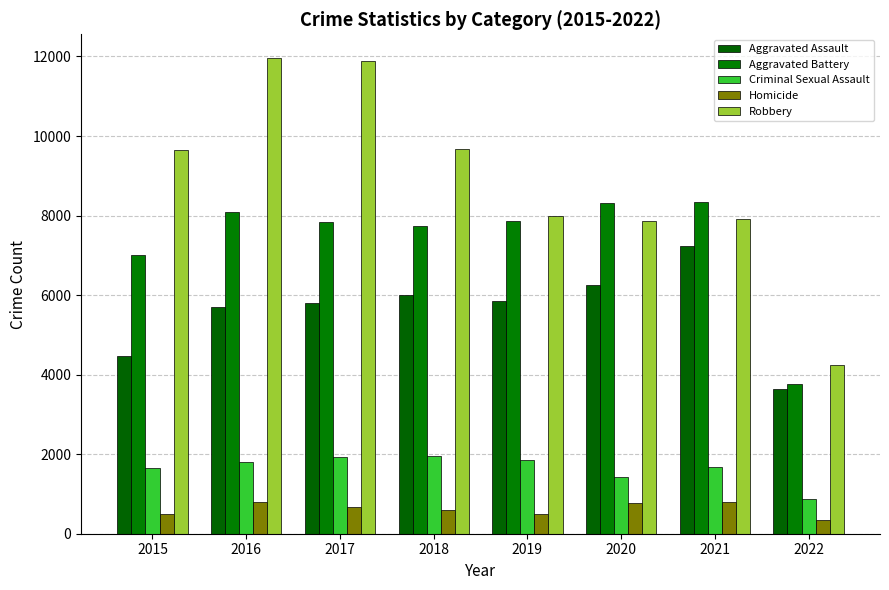

At how many categories does at least one series exceed 5213?

7